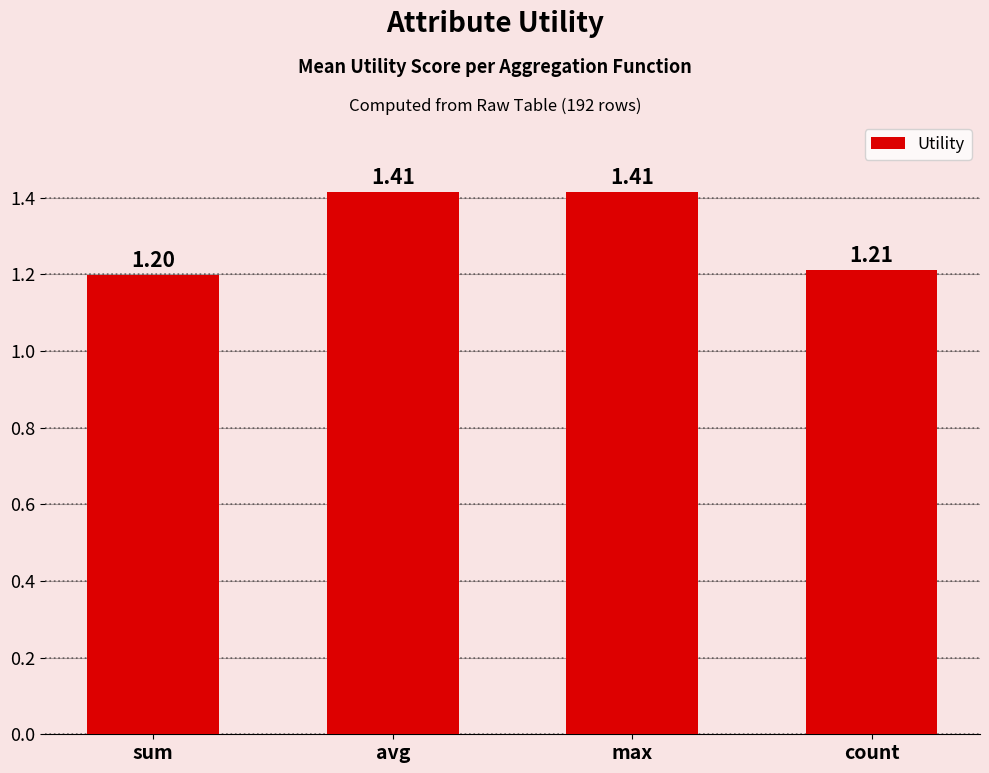

Which category has the lowest value across all series?

sum